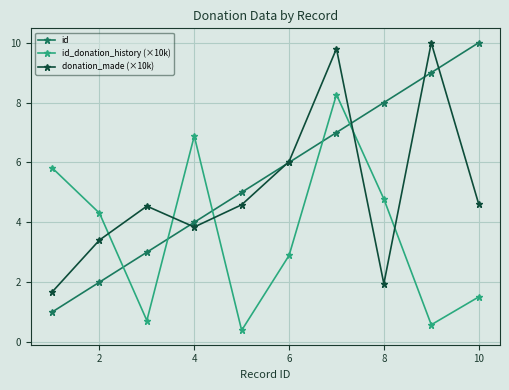

What is the sum of all id values?

55.0